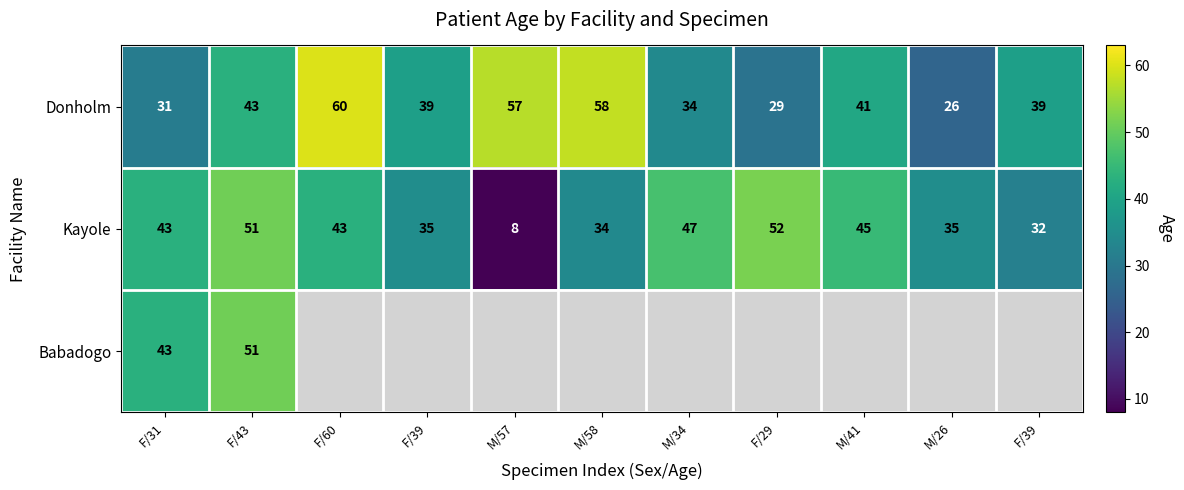

What is the total value across all series at F/31?

117